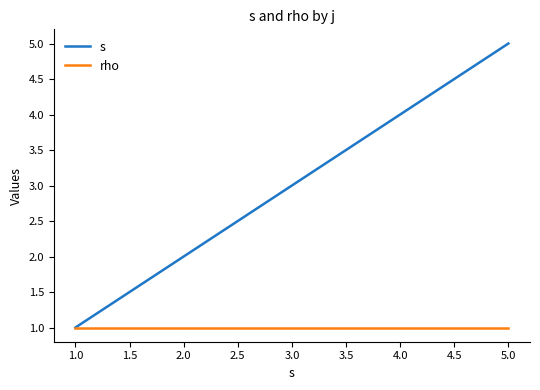

The s series shows 1 at 2.0. True or false?

False